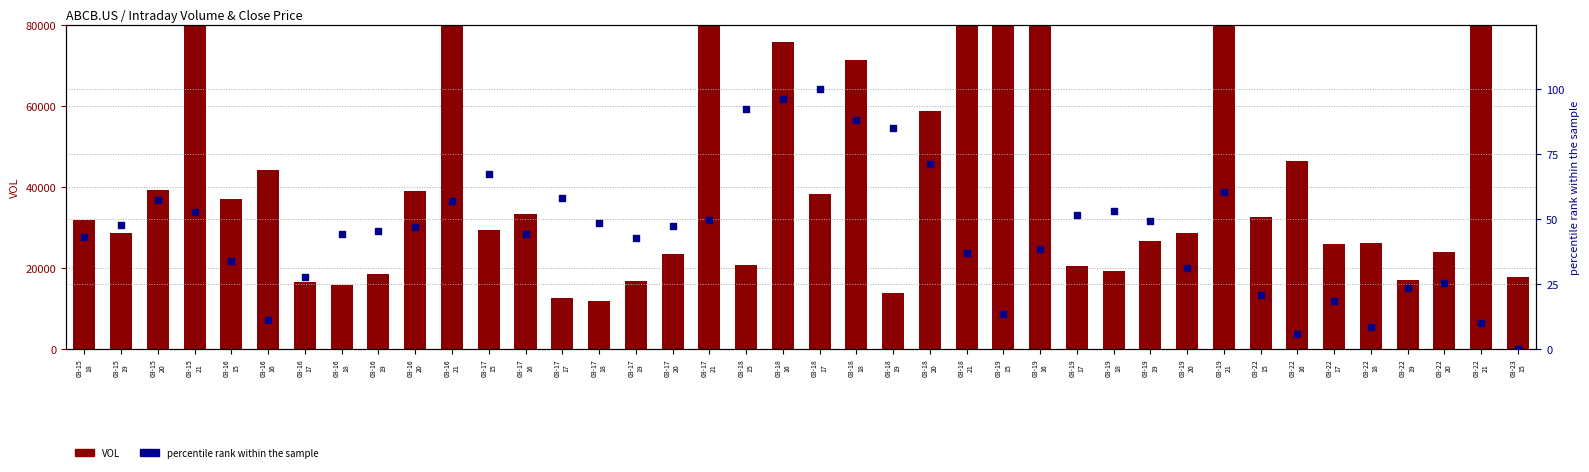

Which series has the largest Y range (max minus min)?

VOL